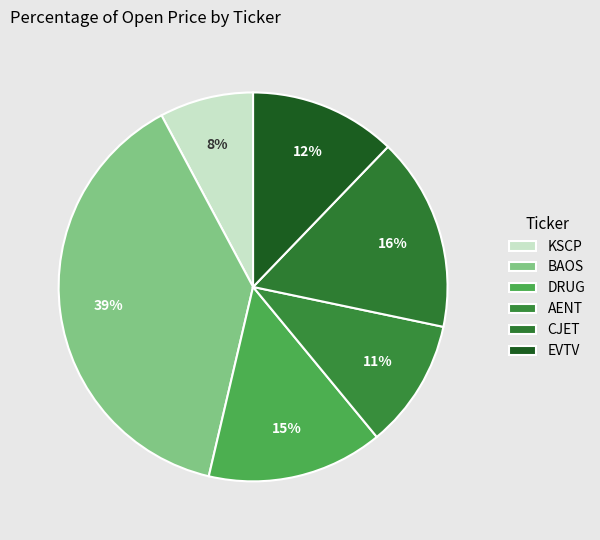

What is the largest slice in the pie chart?

BAOS